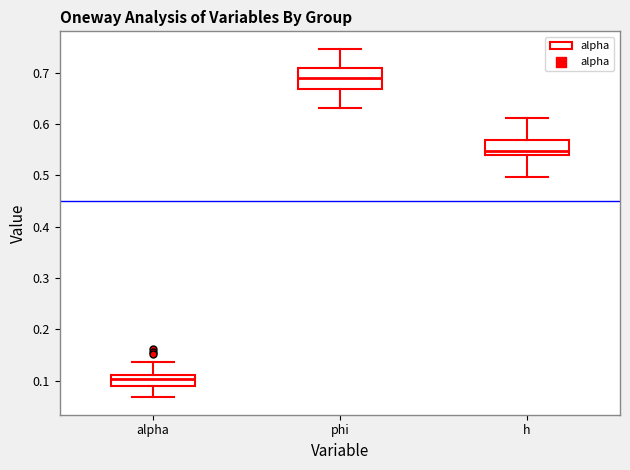

Reading left to right, read every box against the y-axis: the position of its median line, the range the box covers, and the ends of its whiskers. The values are not printed on the chart, so give them approximately, as read against the axis.

alpha: median 0.10, box 0.09 to 0.11, whiskers 0.07 to 0.14
phi: median 0.69, box 0.67 to 0.71, whiskers 0.63 to 0.75
h: median 0.55, box 0.54 to 0.57, whiskers 0.50 to 0.61